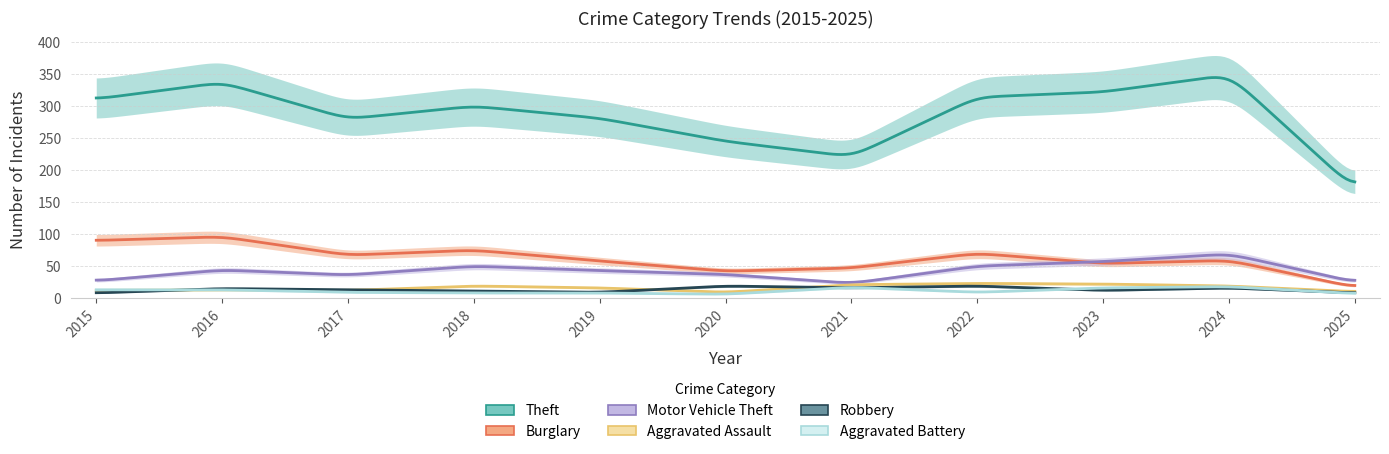

Reading left to right, what are all the values shown in this chart?

Theft: 2015=311	2016=337	2017=280	2018=300	2019=281	2020=245	2021=221	2022=314	2023=322	2024=349	2025=170
Burglary: 2015=90	2016=96	2017=67	2018=75	2019=58	2020=42	2021=47	2022=70	2023=54	2024=59	2025=17
Motor Vehicle Theft: 2015=27	2016=44	2017=36	2018=50	2019=43	2020=37	2021=23	2022=50	2023=57	2024=69	2025=25
Aggravated Assault: 2015=12	2016=13	2017=12	2018=19	2019=16	2020=9	2021=21	2022=23	2023=22	2024=19	2025=10
Robbery: 2015=8	2016=15	2017=13	2018=11	2019=9	2020=19	2021=16	2022=19	2023=12	2024=16	2025=8
Aggravated Battery: 2015=13	2016=13	2017=9	2018=8	2019=8	2020=6	2021=17	2022=9	2023=16	2024=18	2025=7